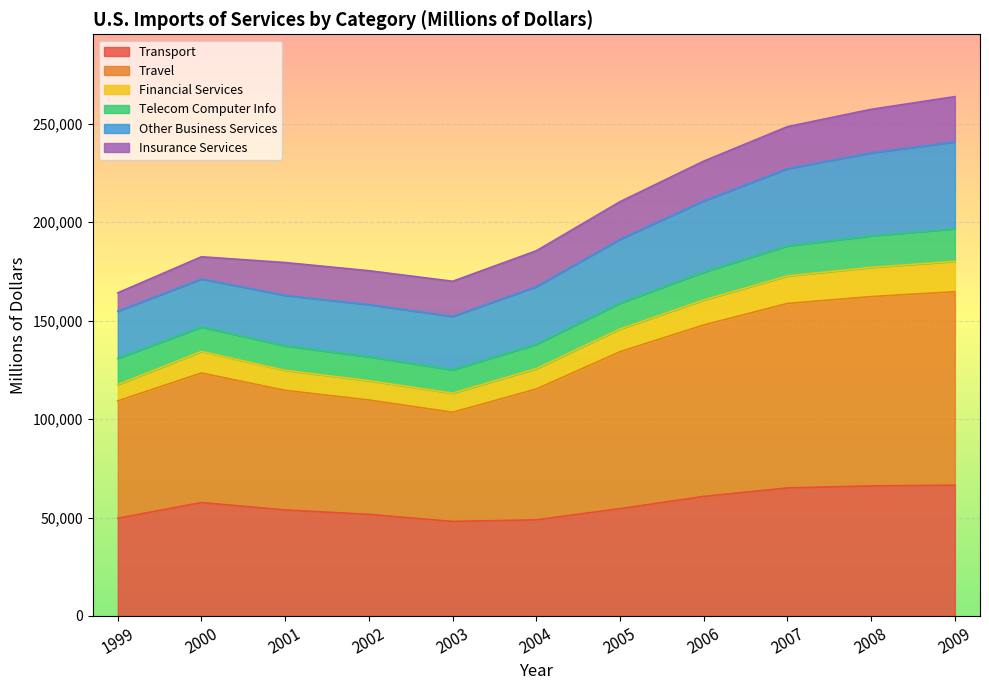

What are all the series names shown in the legend?

Transport, Travel, Financial Services, Telecom Computer Info, Other Business Services, Insurance Services